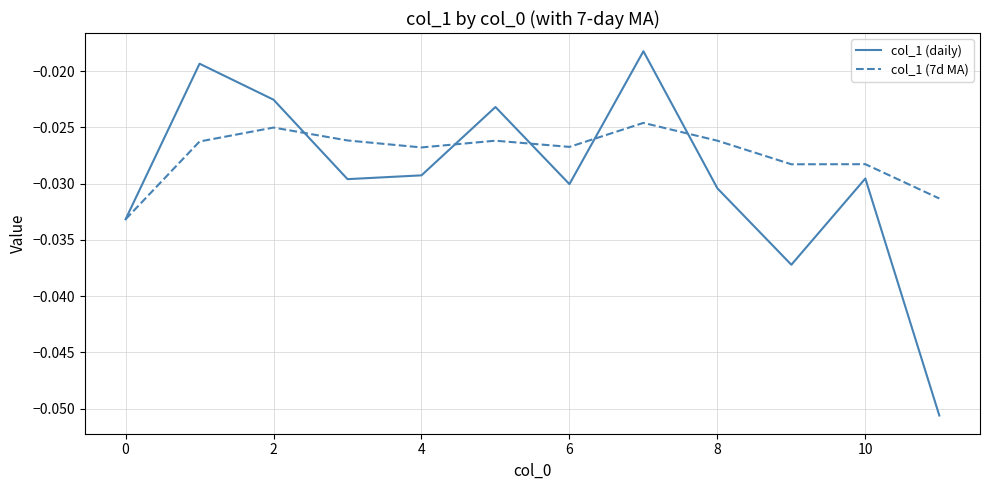

In col_1 (7d MA), how many points are higher than both neighbors (excluding endpoints)?

4